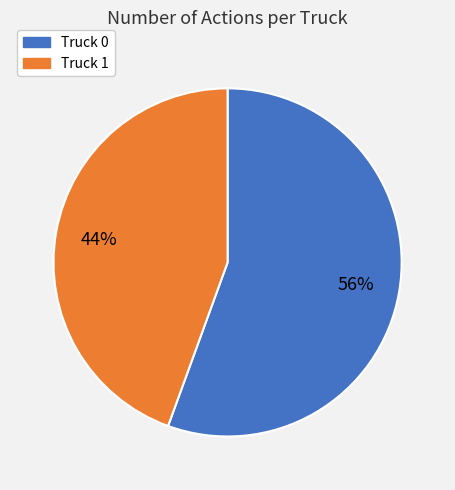

Is the sum of Truck 1 and Truck 0 greater than half?

Yes